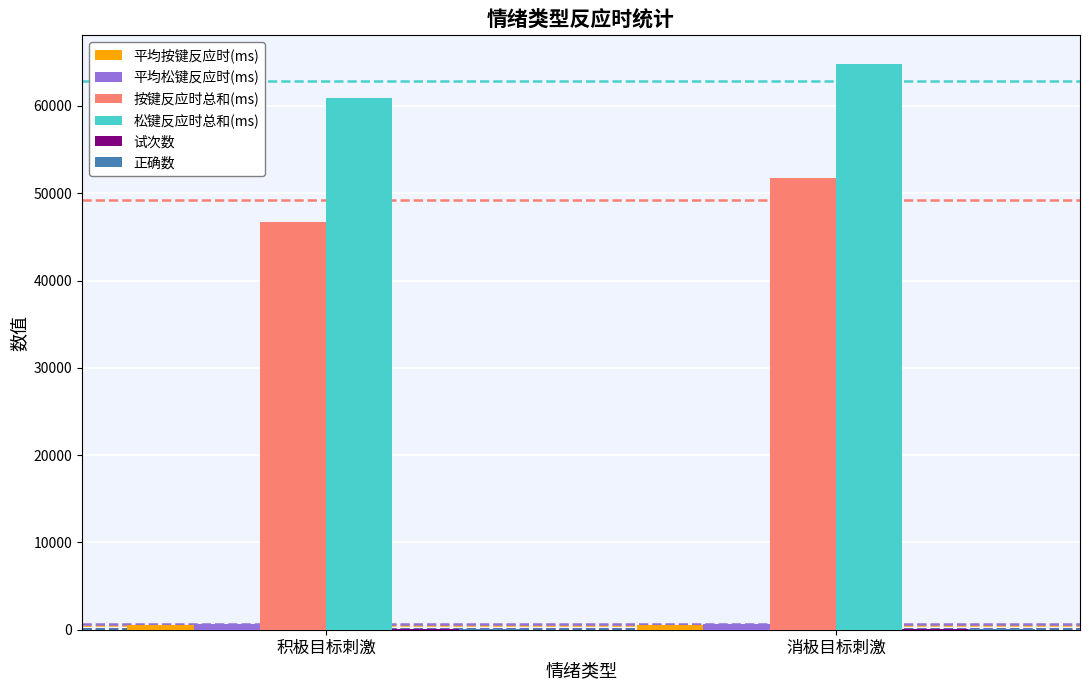

Which series has the largest total across all categories?

松键反应时总和(ms)